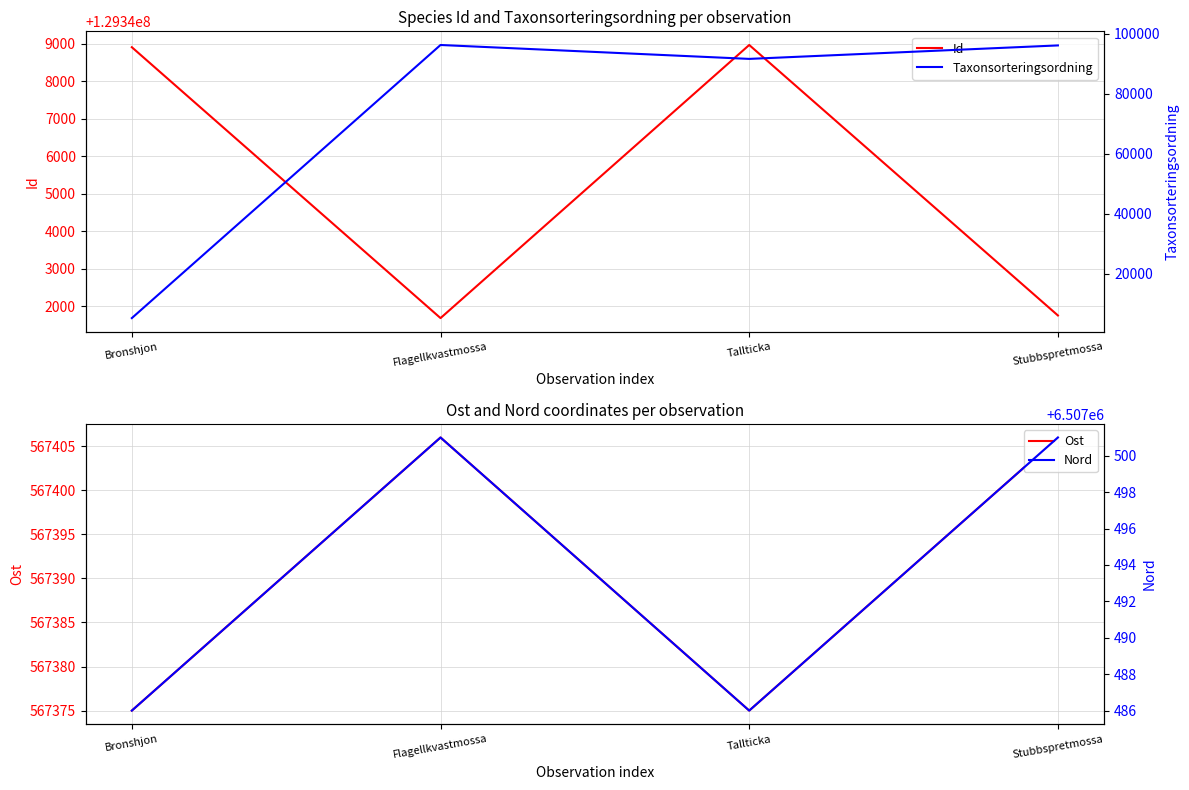

Reading right to left, extract all data points from this chart.

Id: 129341760	129348966	129341690	129348907
Ost: 567406	567375	567406	567375
Taxonsorteringsordning: 96056	91564	96199	5177
Nord: 6507501	6507486	6507501	6507486